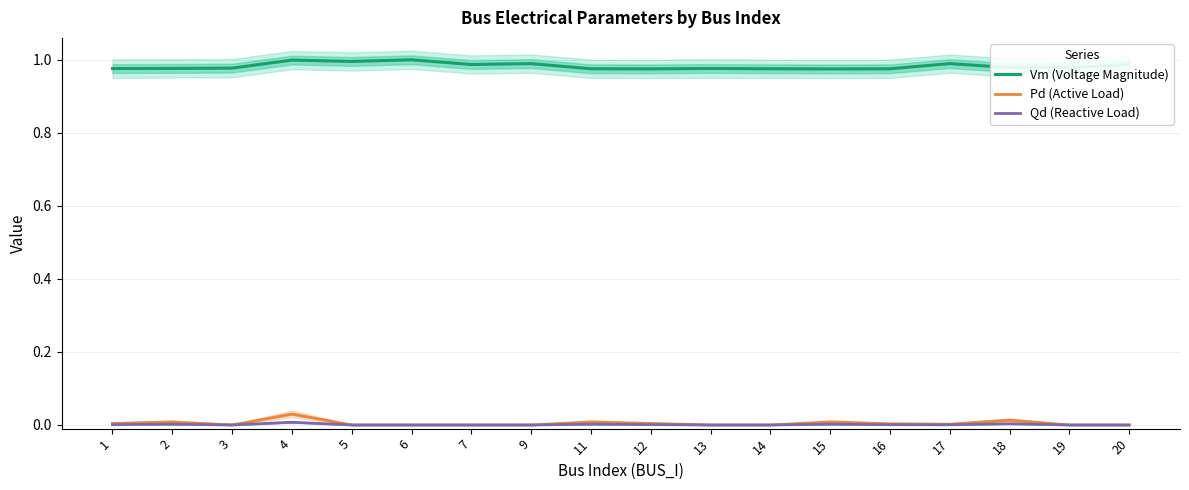

True or false: Pd (Active Load) has a value of 0.0 at 18.

False